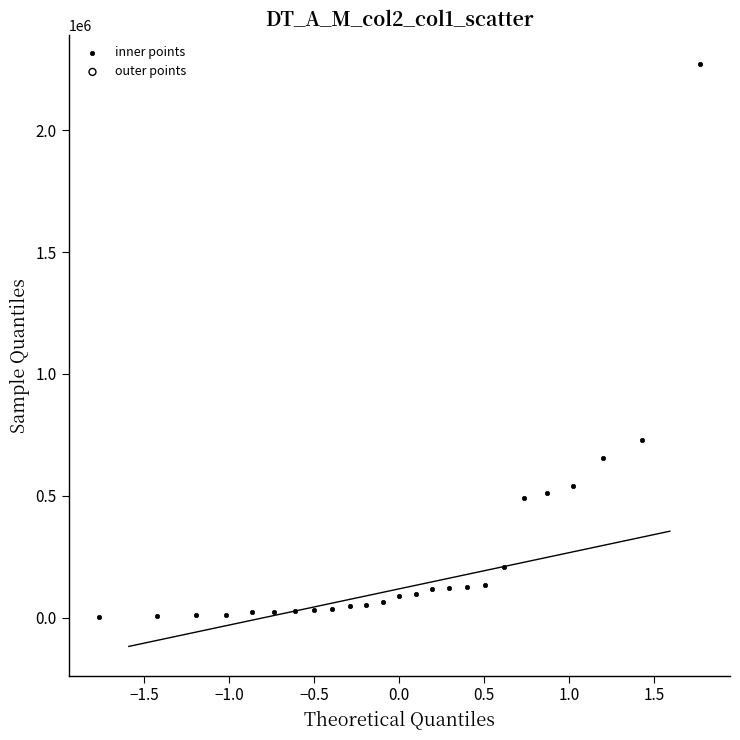

What Y value in the scatter plot is closest to 1137120?

729560